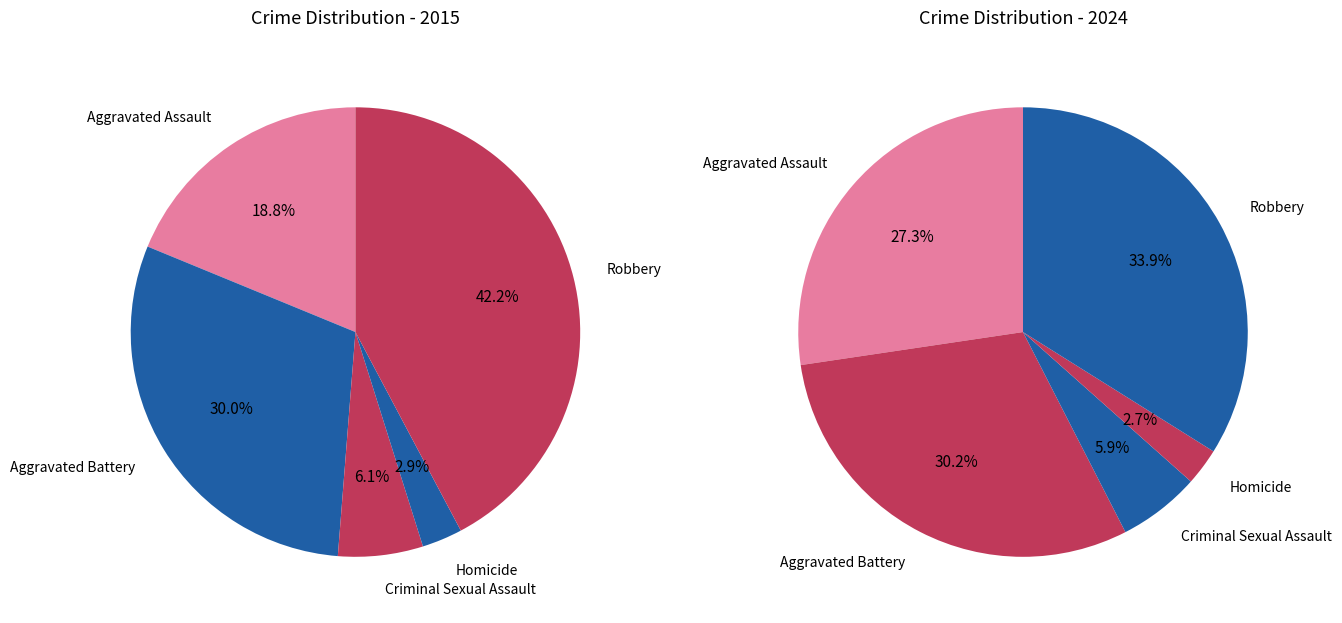

To the nearest percent, what is the combined percentage of Homicide and Aggravated Assault?

22%